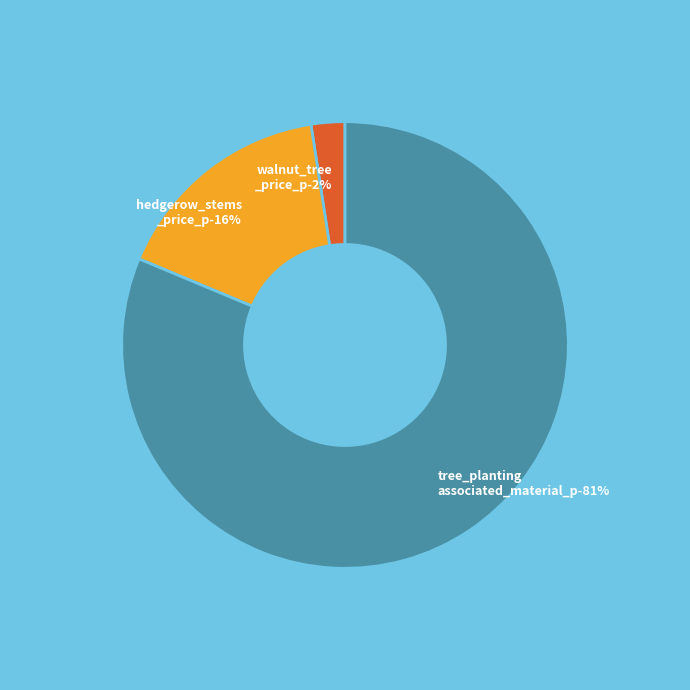

Rank the categories by value from lowest to highest.

walnut_tree_price_p, hedgerow_stems_price_p, tree_planting_associated_material_p